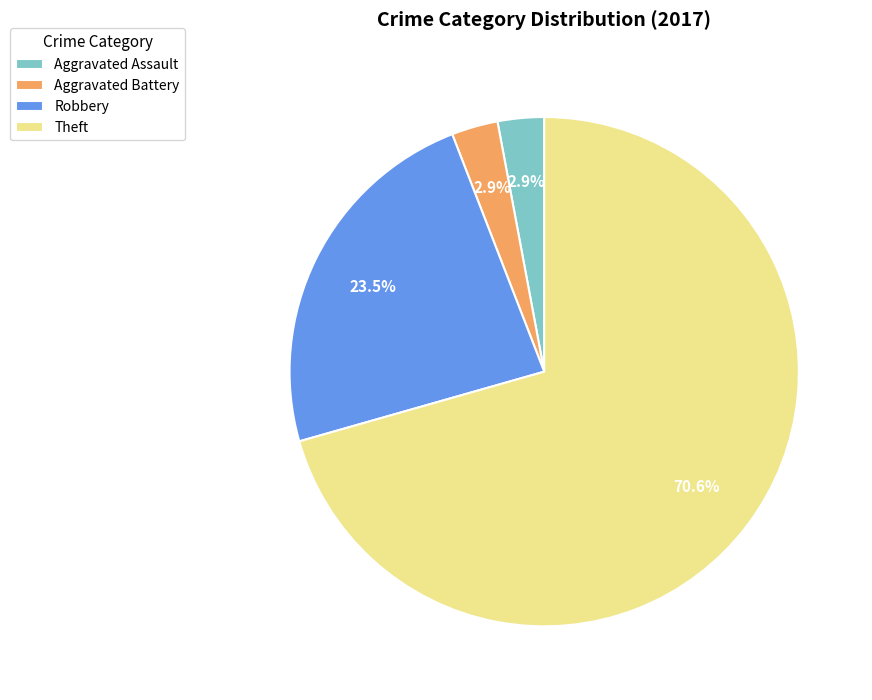

How many segments does this pie chart have?

4